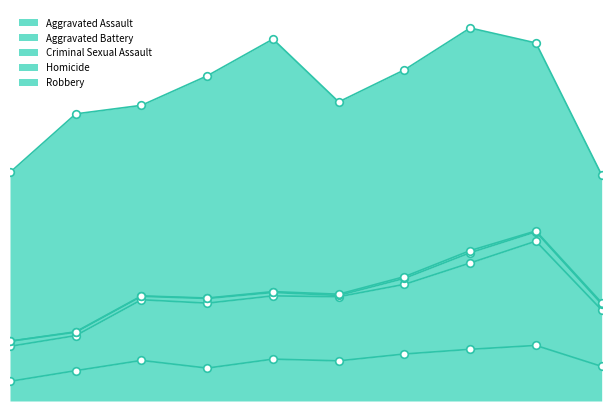

Which series reaches the minimum Y coordinate?

Homicide